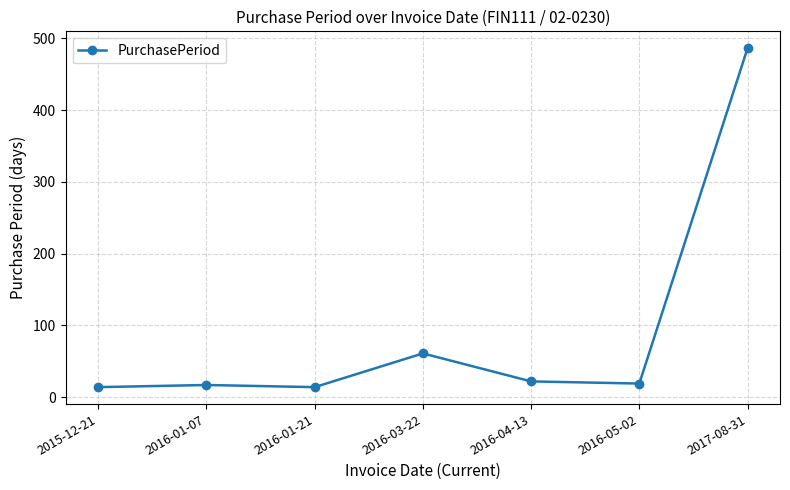

What is the maximum value shown in the chart?

486